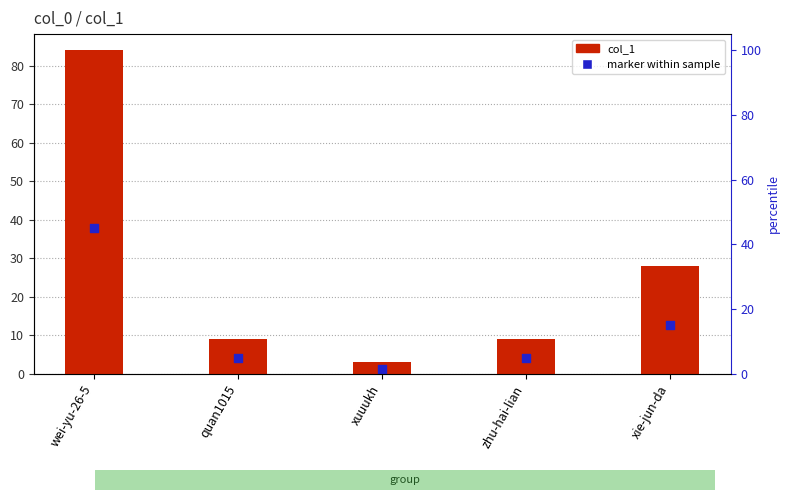

Which series contains the lowest Y value?

marker within sample